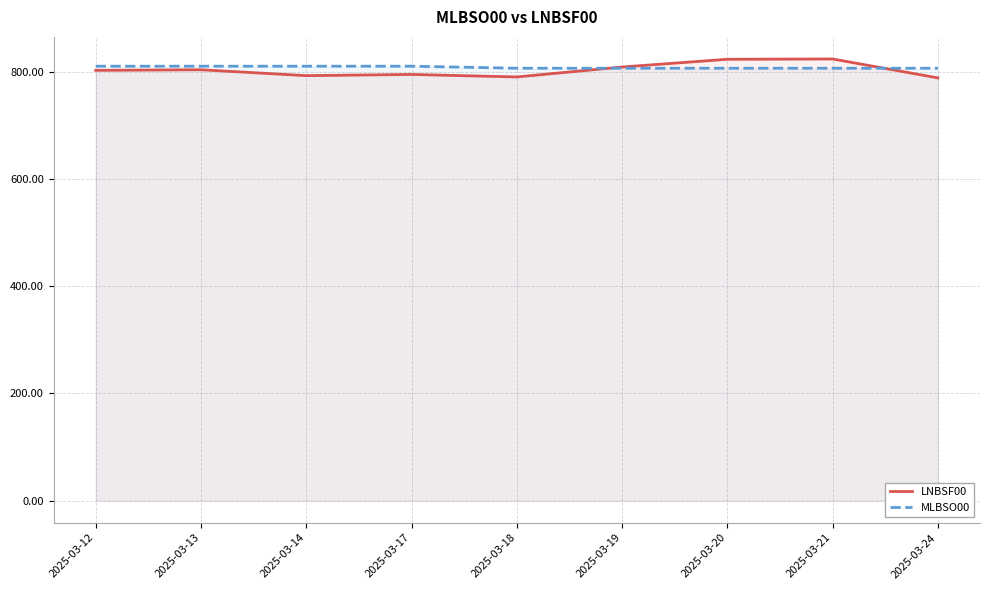

Between 2025-03-13 and 2025-03-14, which series saw the biggest shift?

LNBSF00